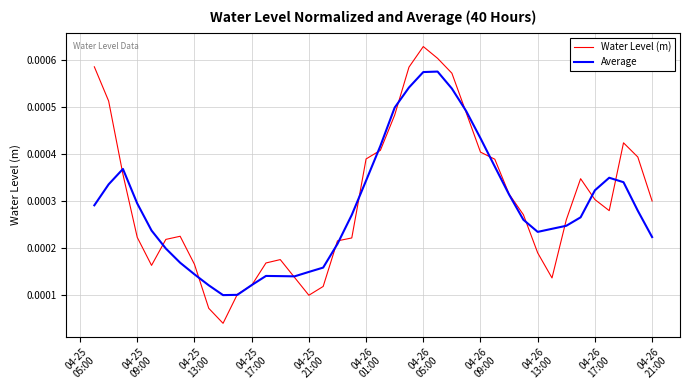

How many lines are shown in the chart?

2